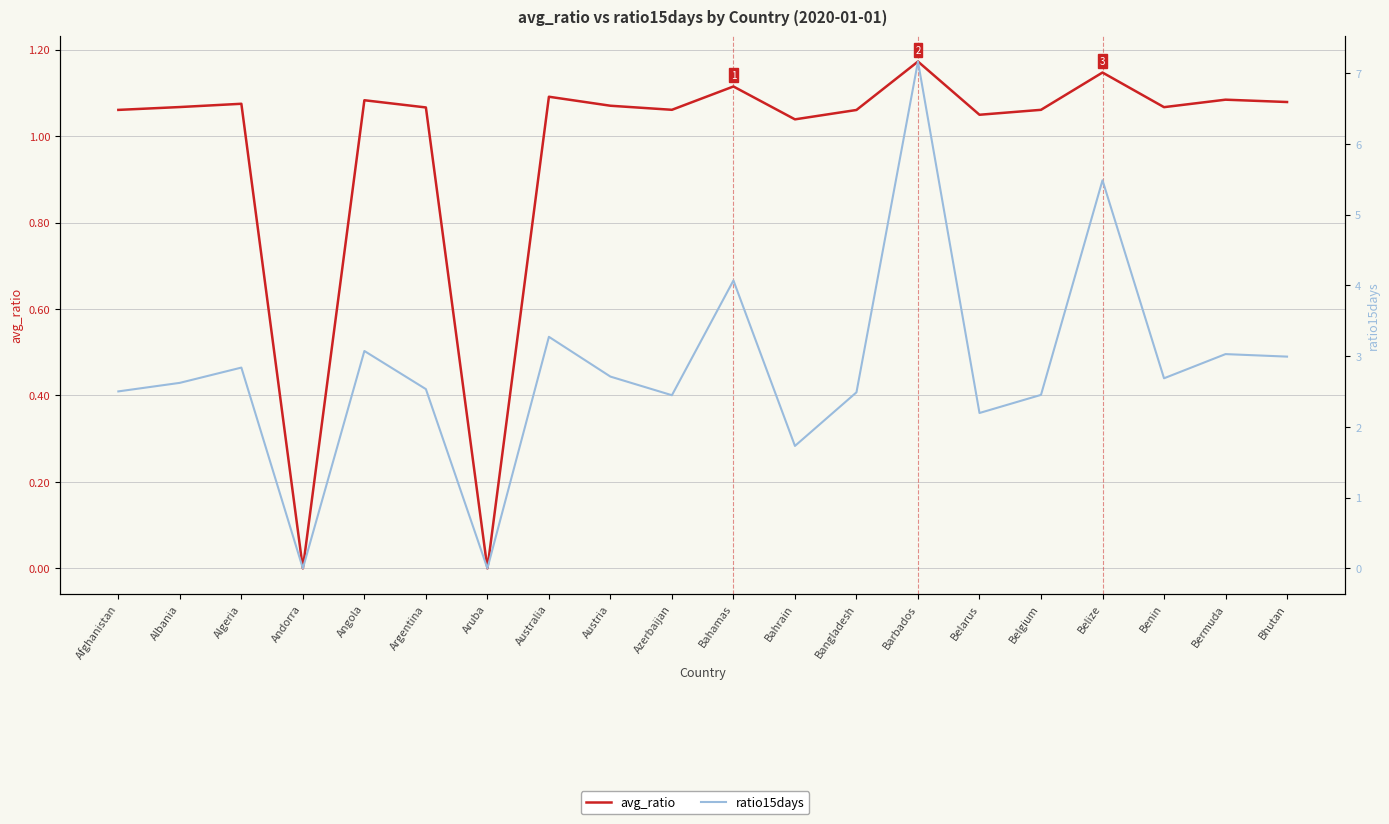

True or false: ratio15days and avg_ratio cross at least once.

False